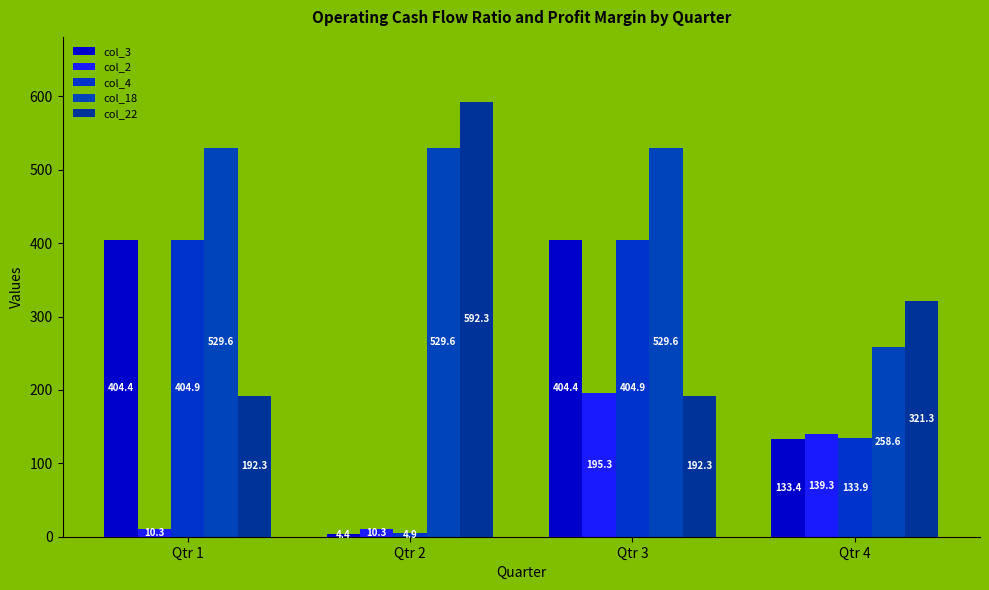

How many bars are there in each group?

5